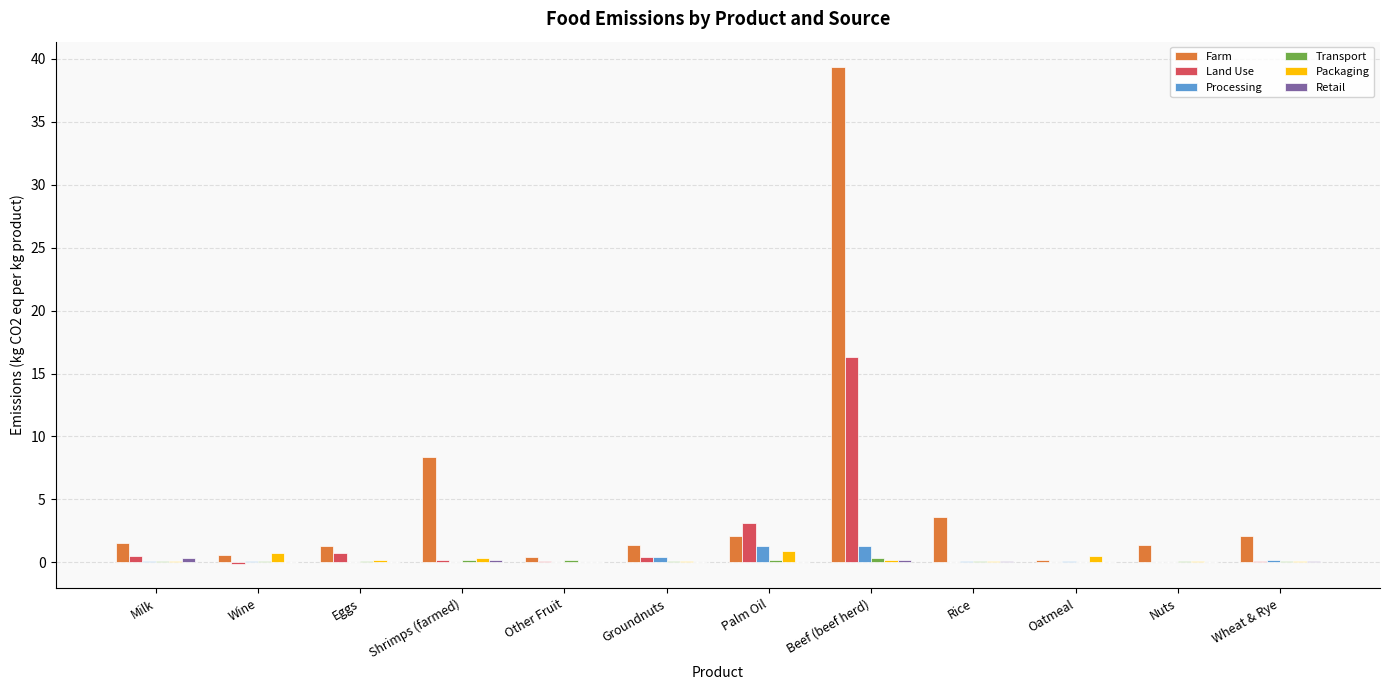

At which category is the sum across all series the highest?

Beef (beef herd)